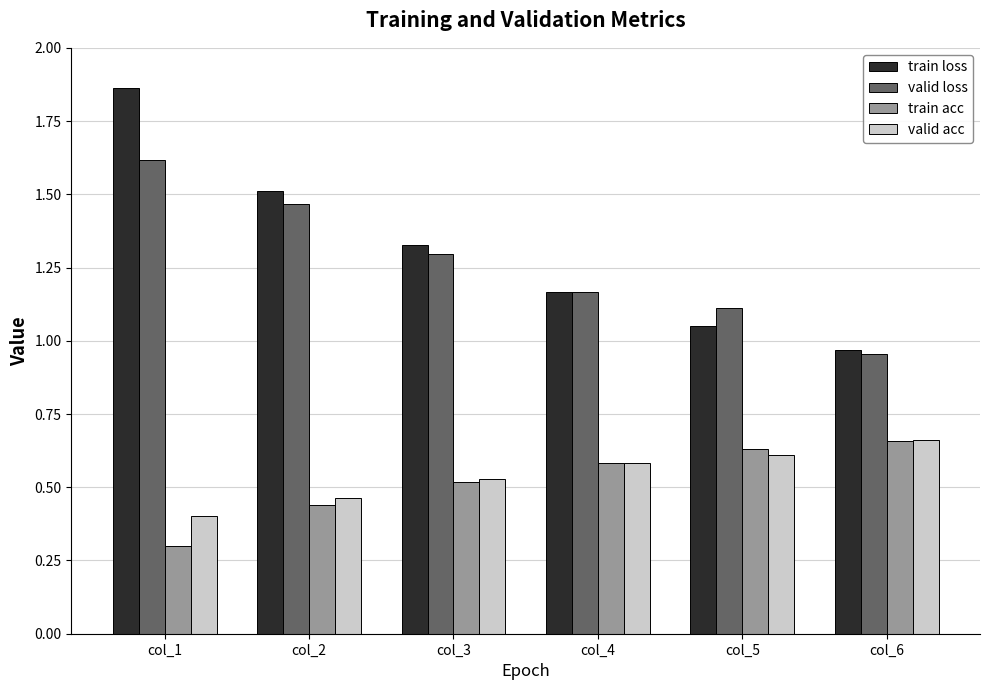

Count the number of data series in this chart.

4